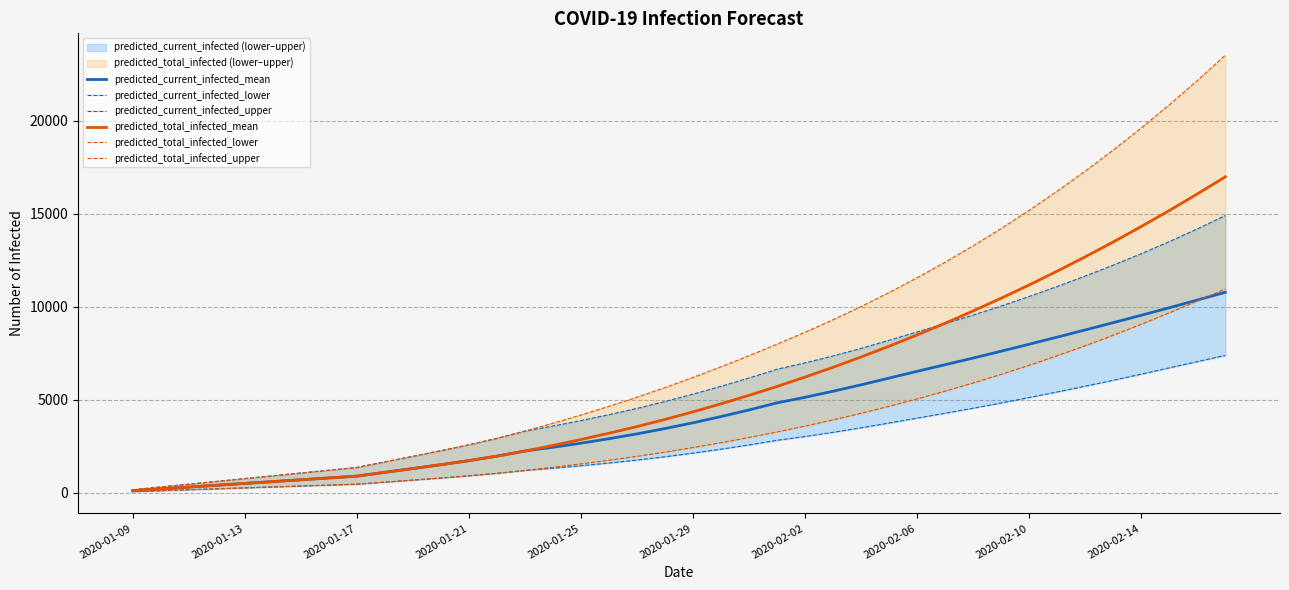

At which label is predicted_total_infected_mean closest to 8546?

2020-02-06